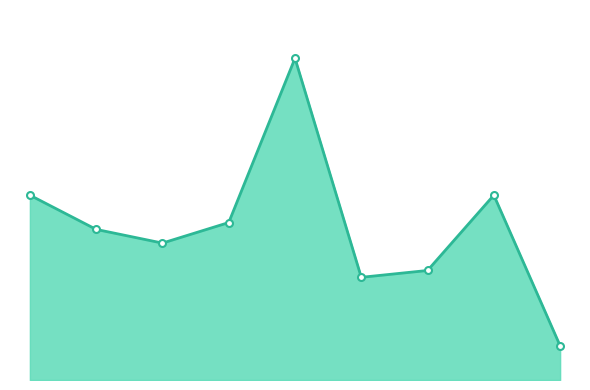

Does the chart have visible grid lines?

No